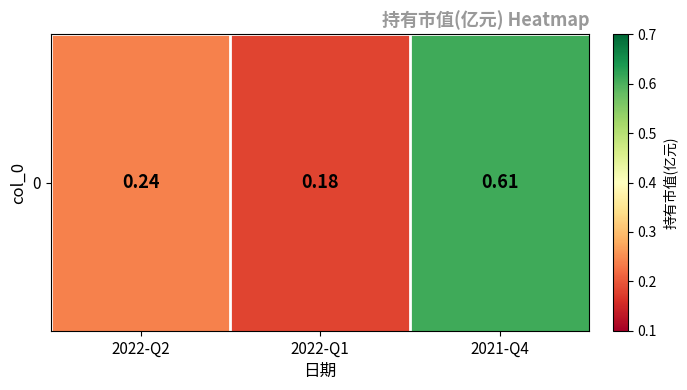

Reading right to left, extract all data points from this chart.

2021-Q4=0.6	2022-Q1=0.2	2022-Q2=0.2